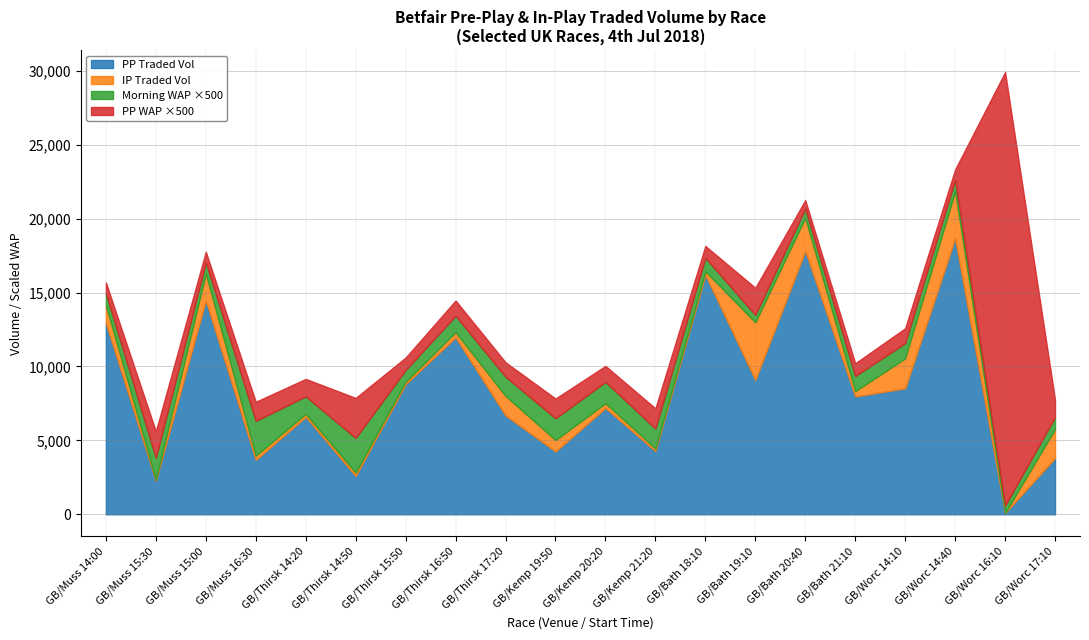

What is the label of the 12th point from the left?

GB/Kemp 21:20